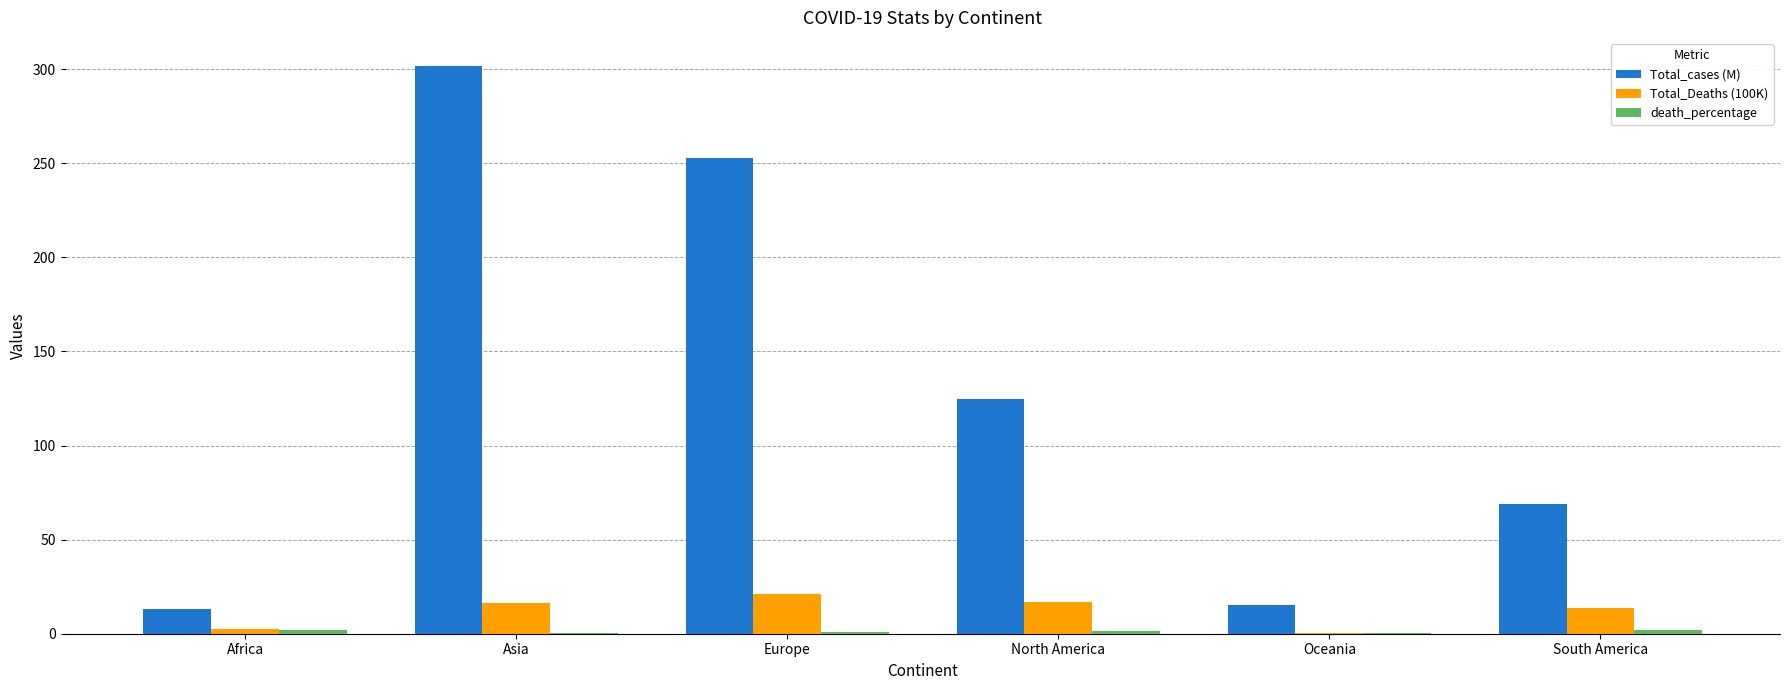

At which label is Total_cases (M) closest to 157?

North America